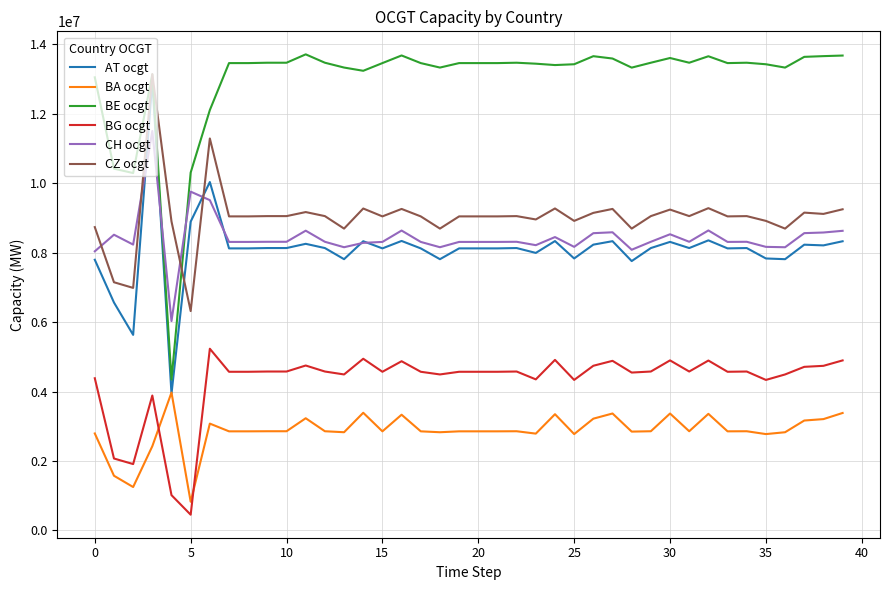

What is the minimum value shown in the chart?

454564.1